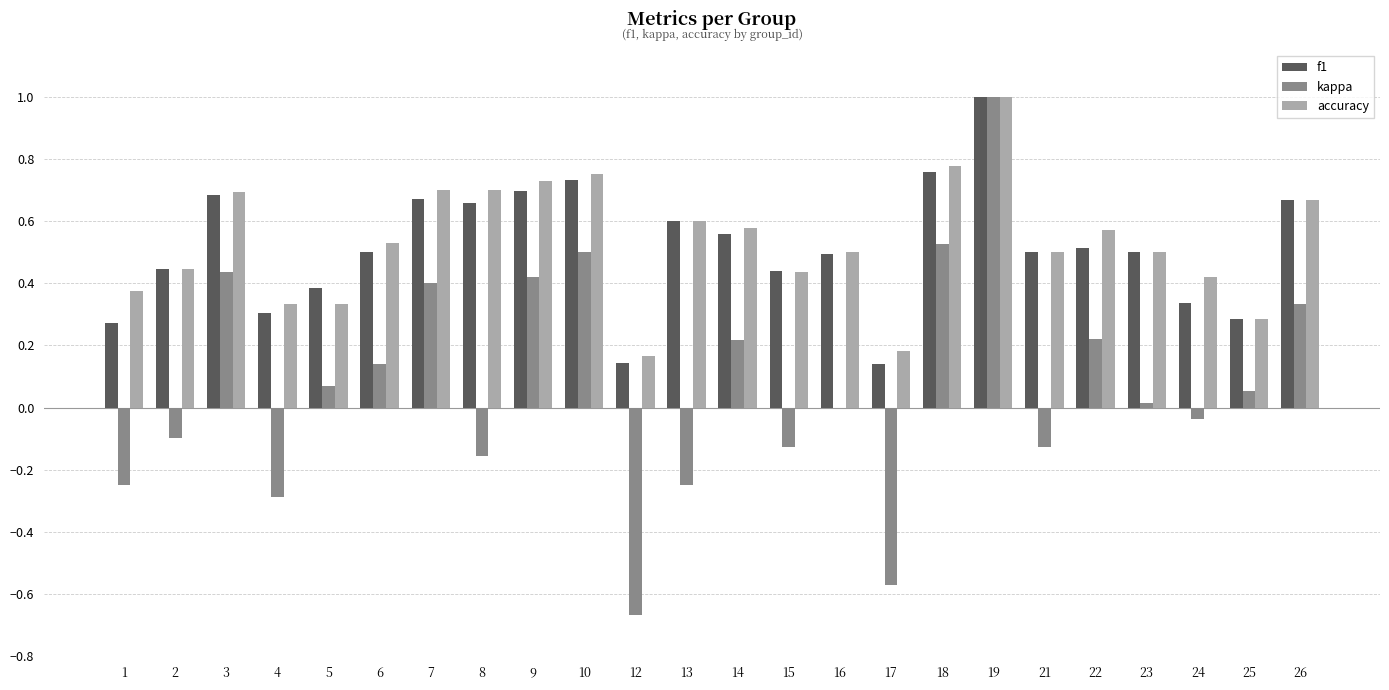

Which category has the highest value in the kappa series?

19